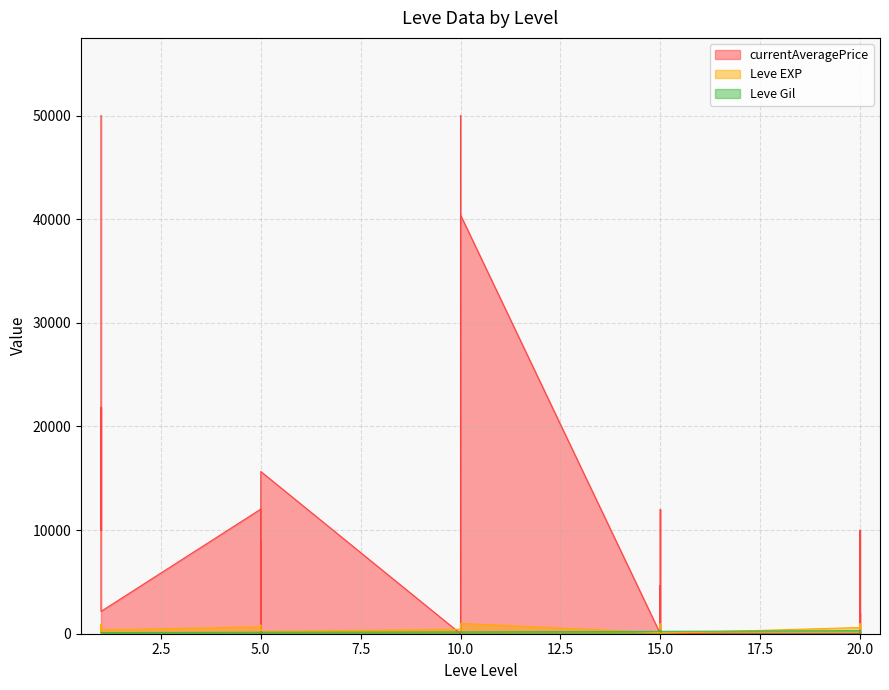

Where does the Leve EXP series first go above 600?

1